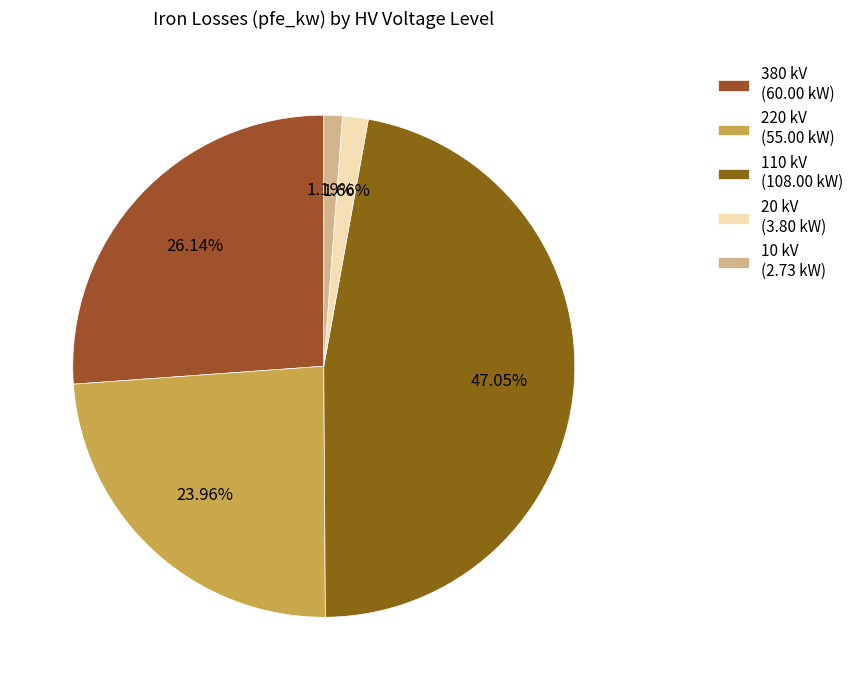

How many slices are in this pie chart?

5